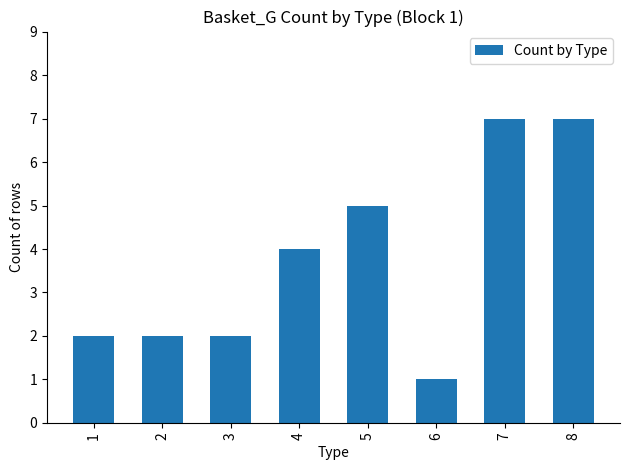

What is the maximum value shown in the chart?

7